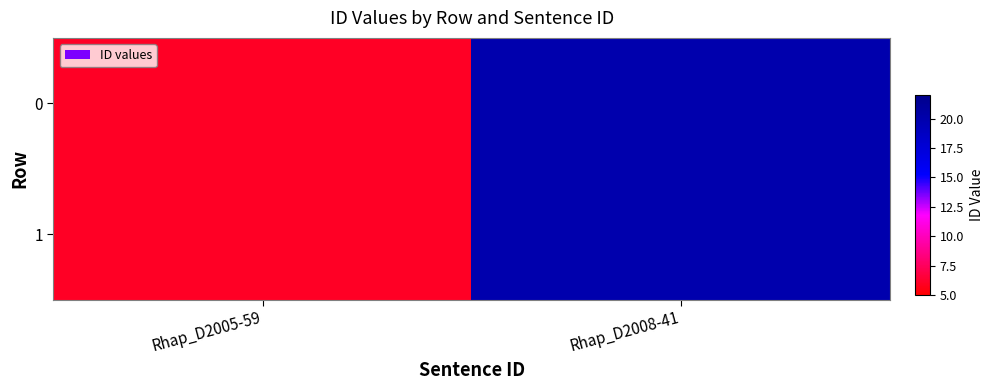

How many series are shown in this chart?

2